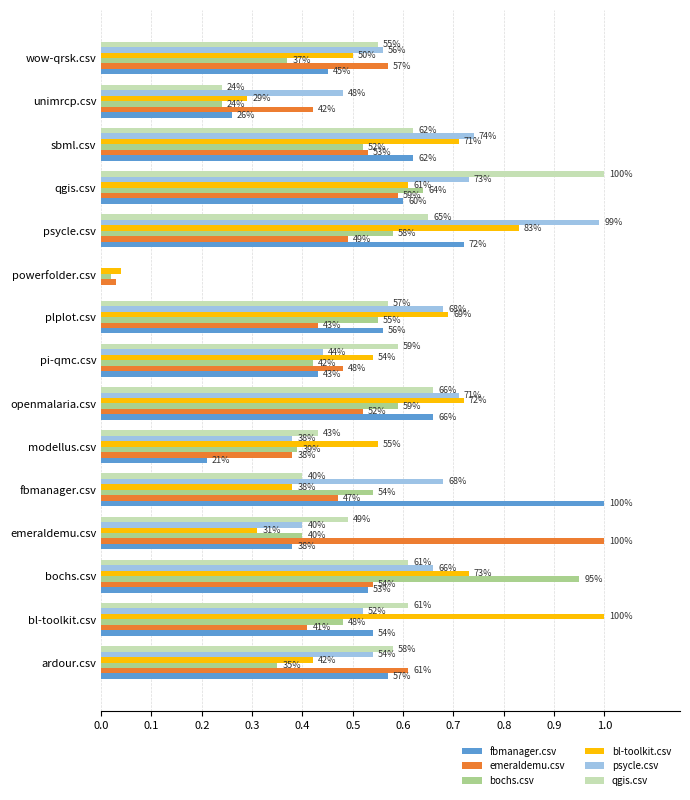

What are all the series names shown in the legend?

fbmanager.csv, emeraldemu.csv, bochs.csv, bl-toolkit.csv, psycle.csv, qgis.csv